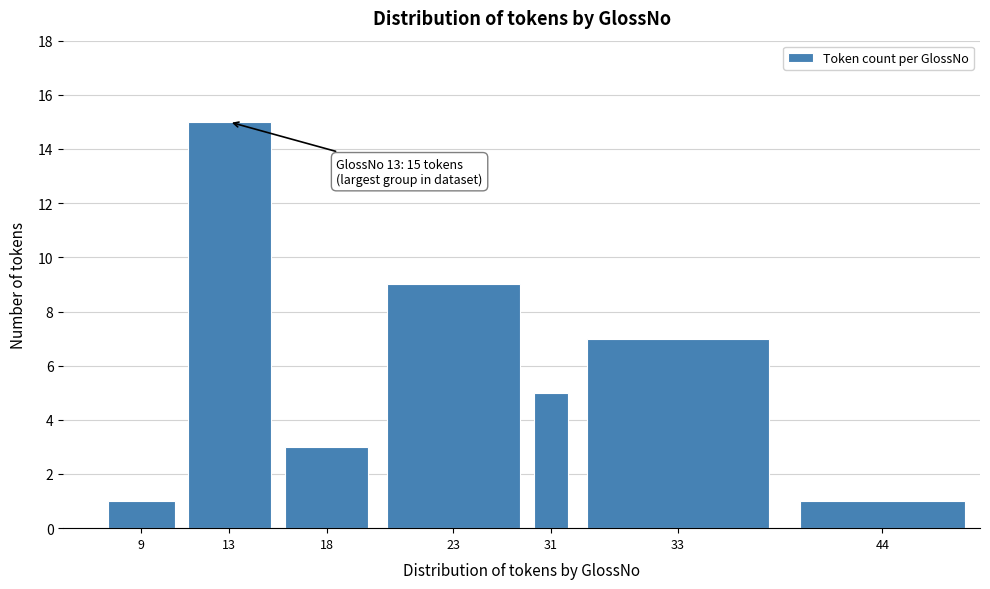

Reading left to right, what are all the values shown in this chart?

9=1	13=15	18=3	23=9	31=5	33=7	44=1